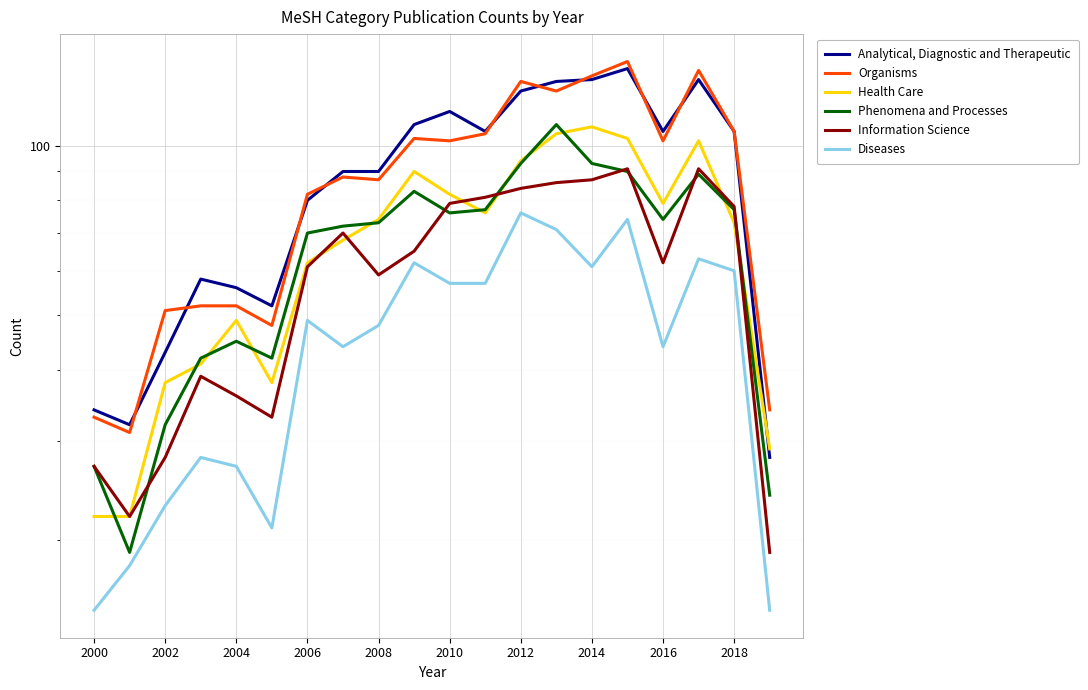

What position from the right is 11?

9